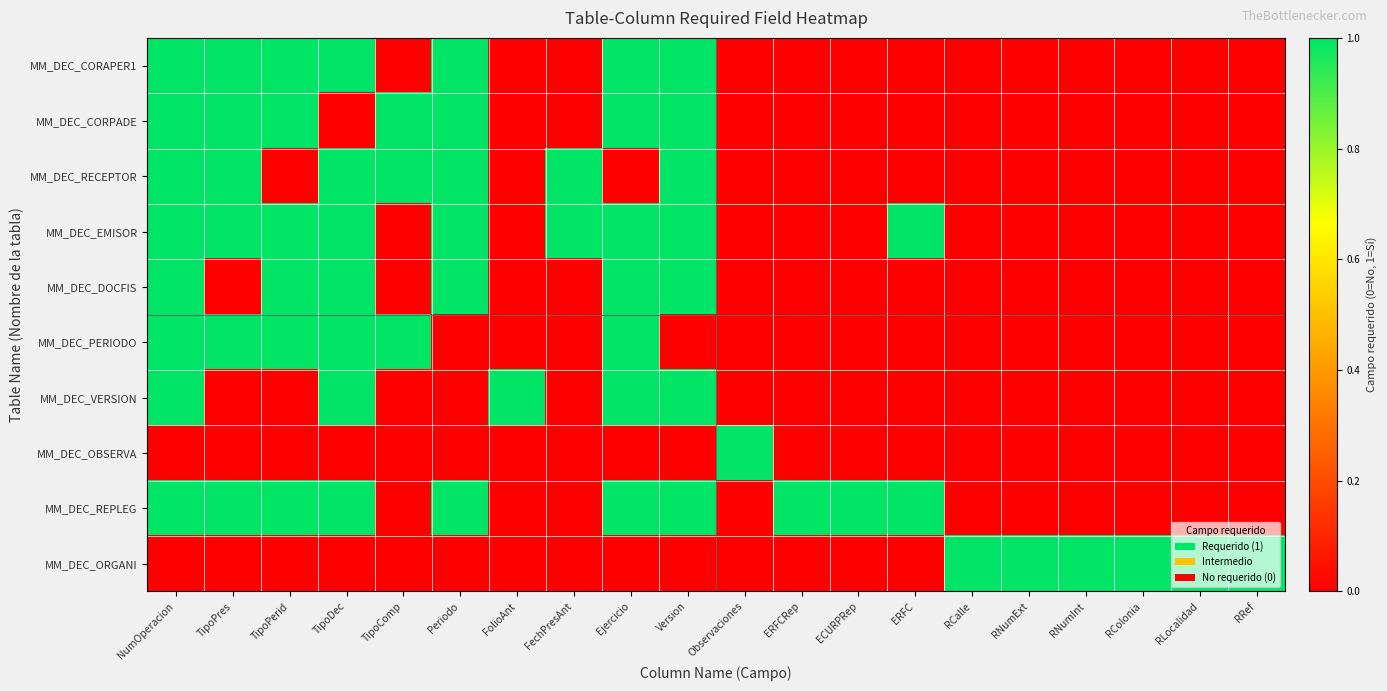

Which series has the largest total across all categories?

MM_DEC_REPLEG